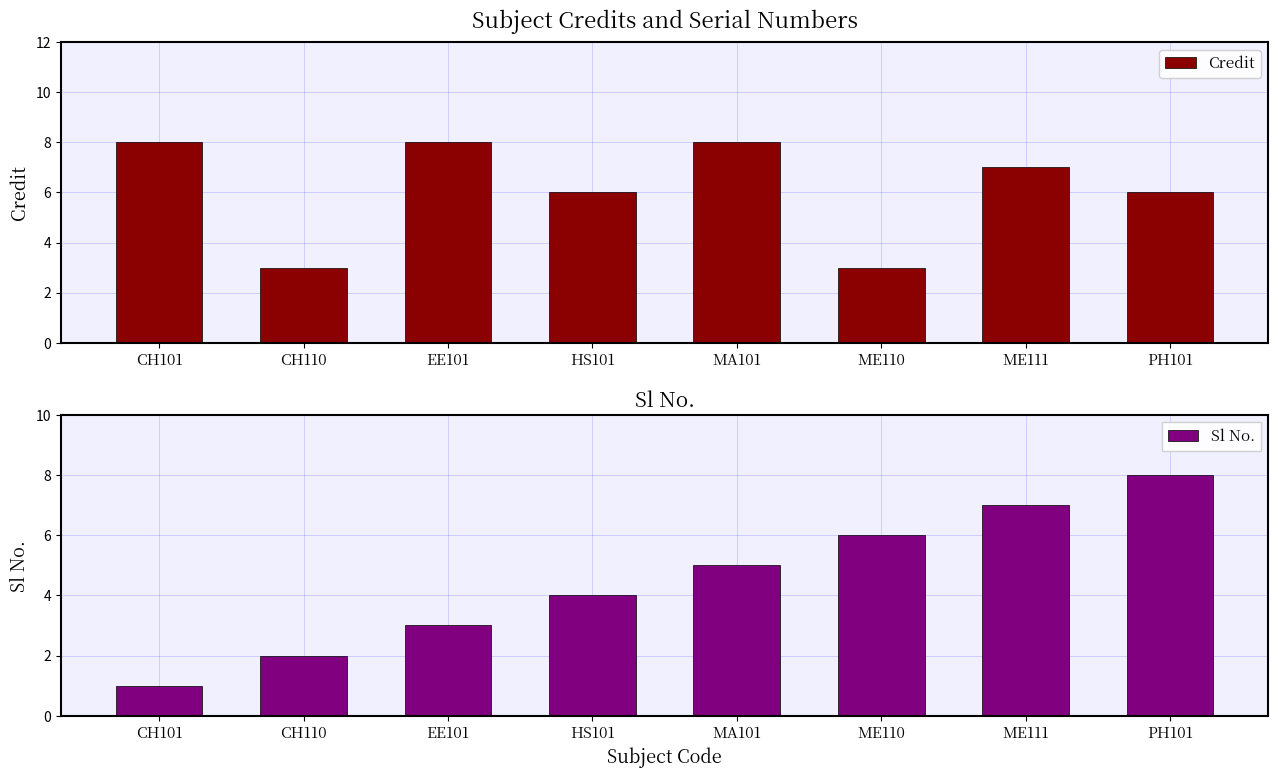

What is the total value across all series at CH101?

9